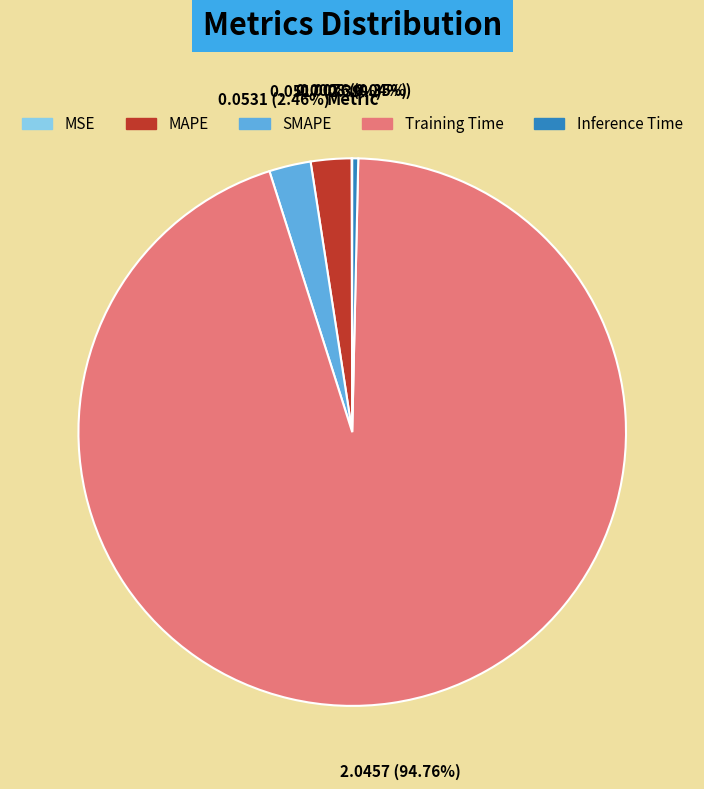

Which slice is the largest?

Training Time